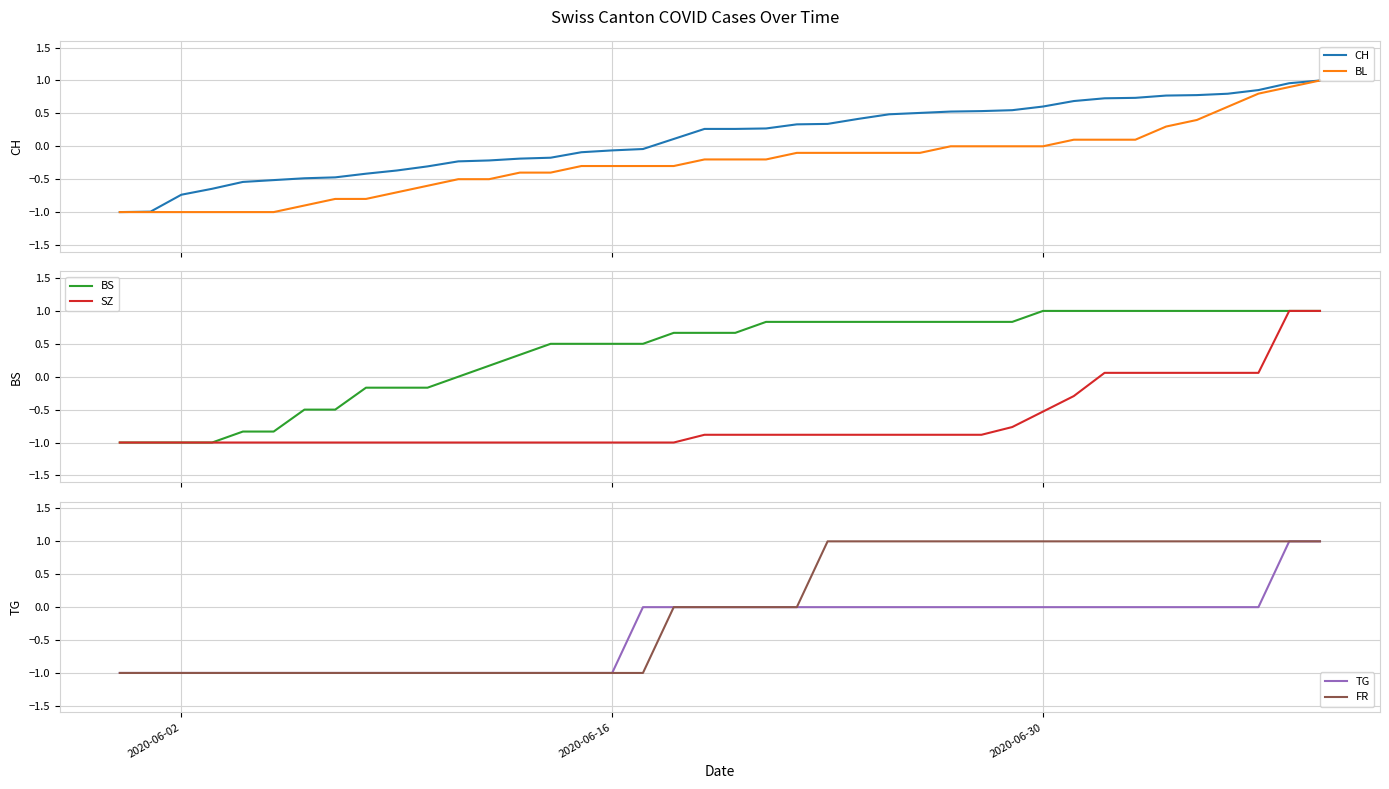

What is the value of the CH point at the 32nd from the left?

0.7